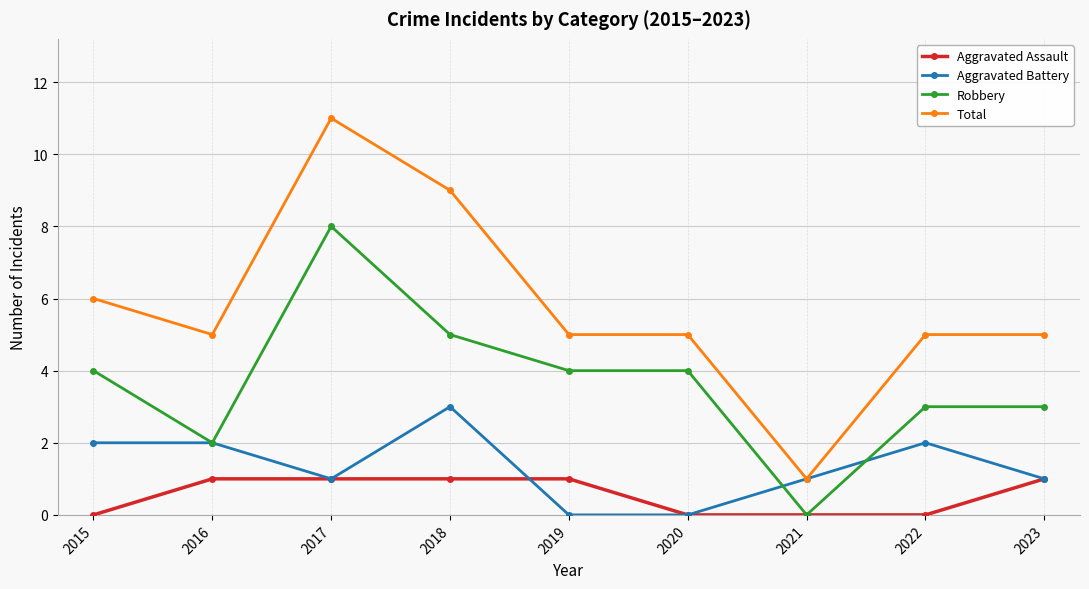

Is the value of Aggravated Assault at 2019 greater than the value of Aggravated Battery at 2018?

No